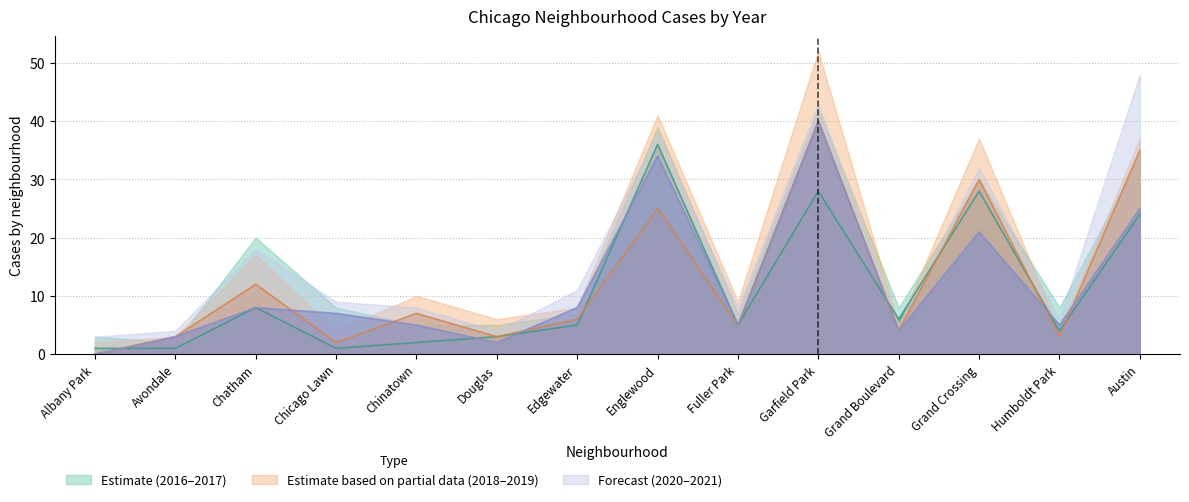

At how many categories does at least one series exceed 10?

6